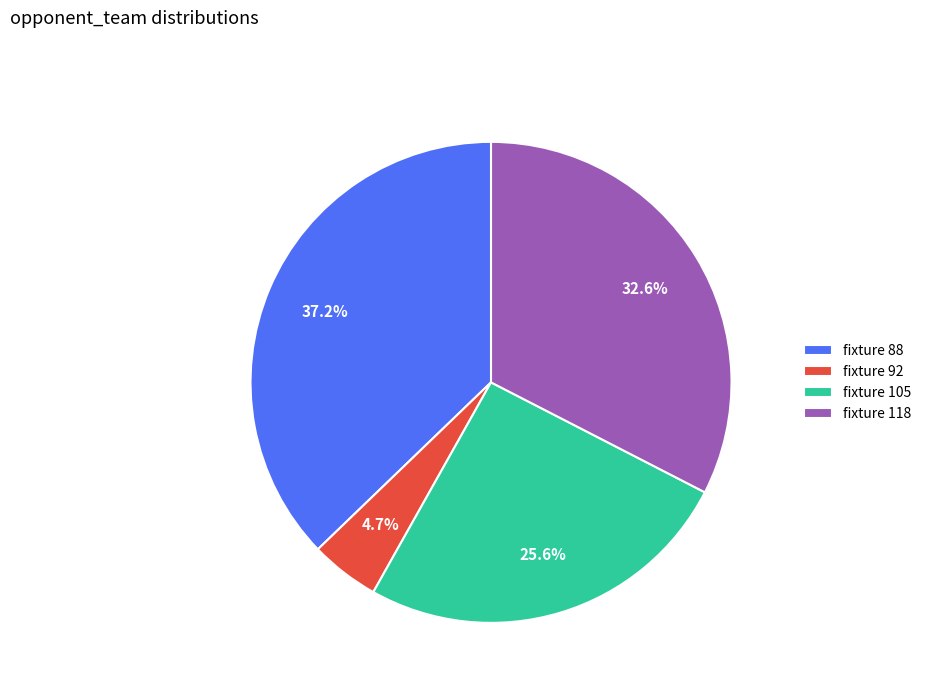

Combined, do fixture 105 and fixture 92 account for over 50%?

No